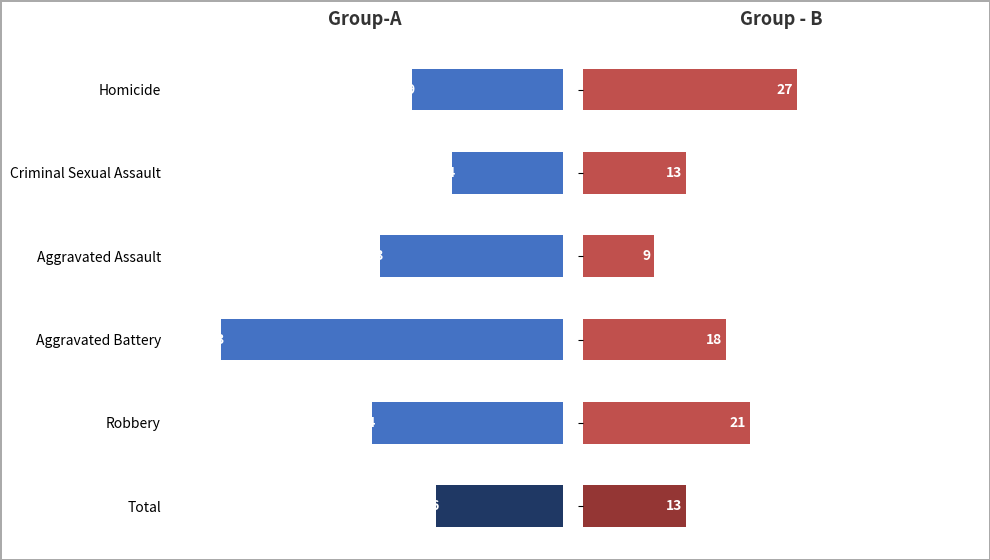

What is the difference between the highest and lowest values at Homicide?

8